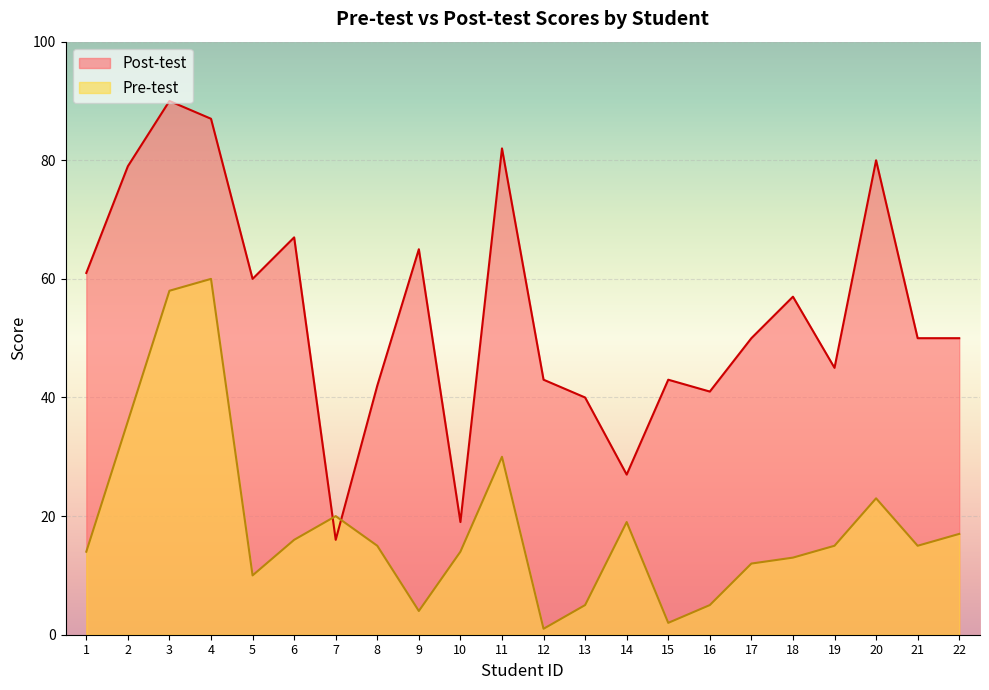

The Post-test series shows 16 at 1. True or false?

False